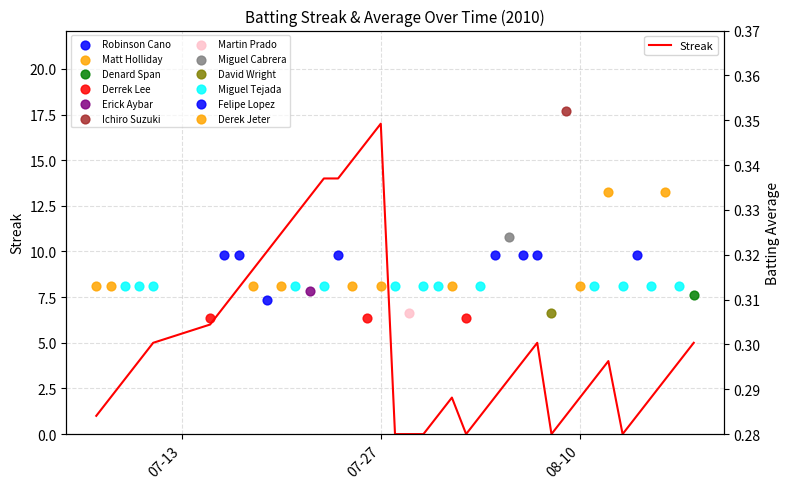

What is the change in value from 15 to 28?

-10